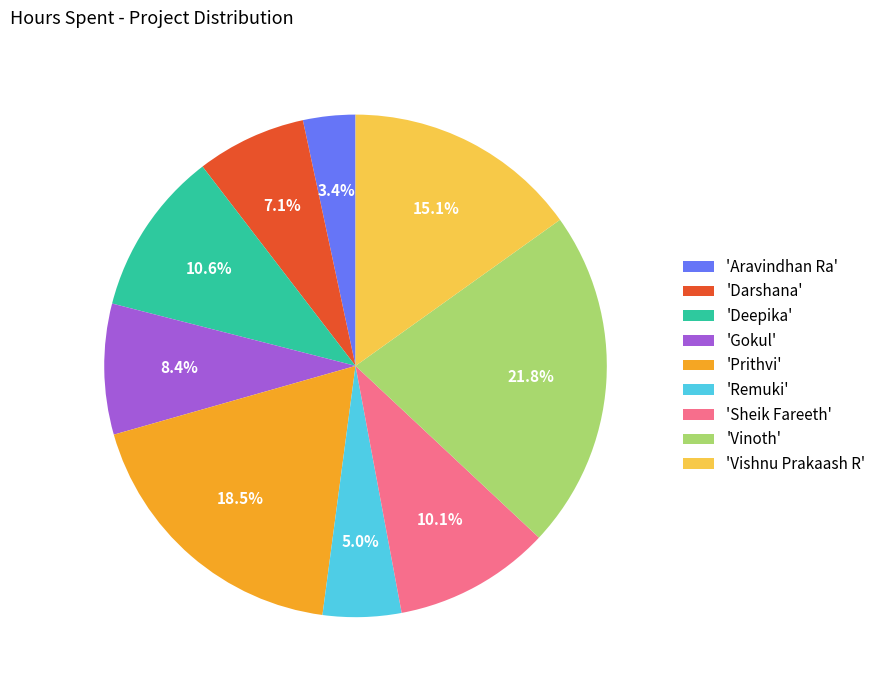

Is 'Vinoth' the majority of the pie?

No